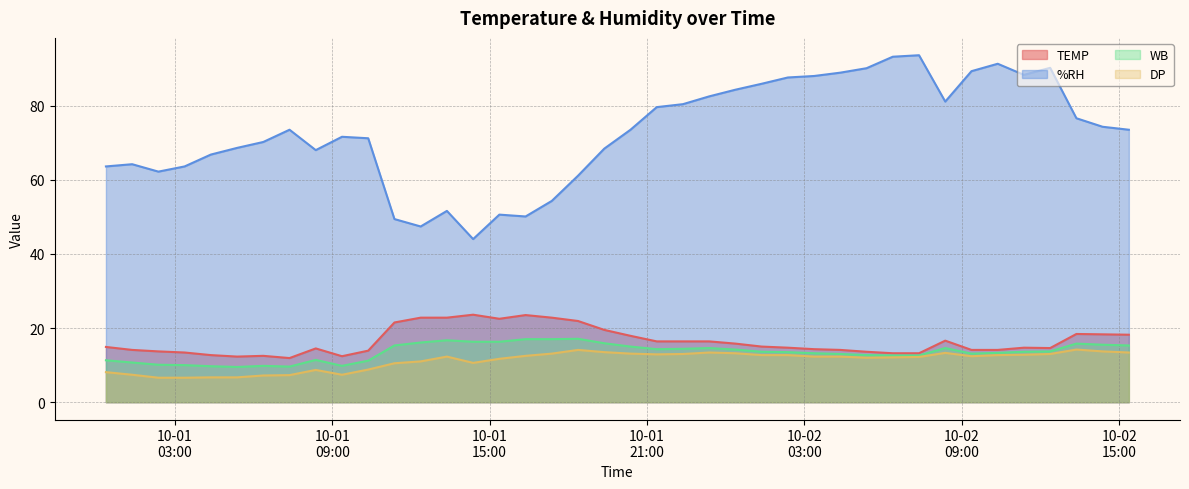

What is the maximum value shown in the chart?

93.6